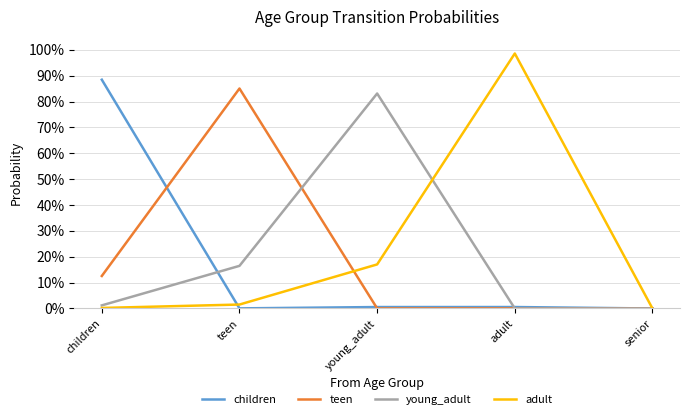

Where is young_adult nearest to the value 0?

senior